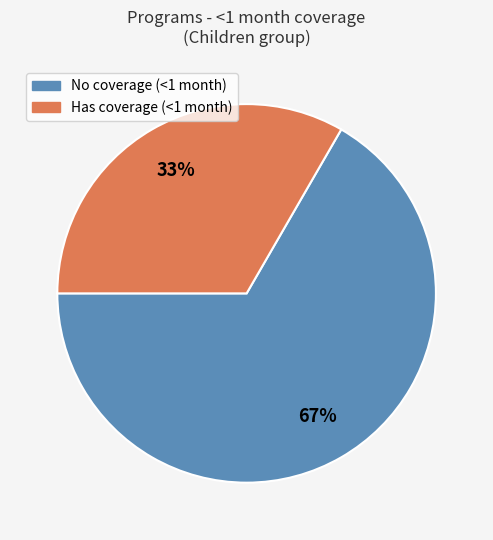

Is there a majority slice in this chart?

Yes